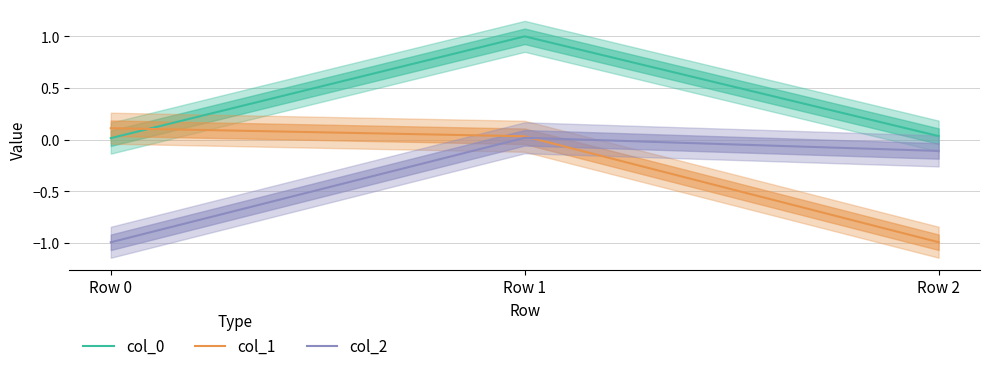

The col_1 series shows -0.7 at Row 2. True or false?

False